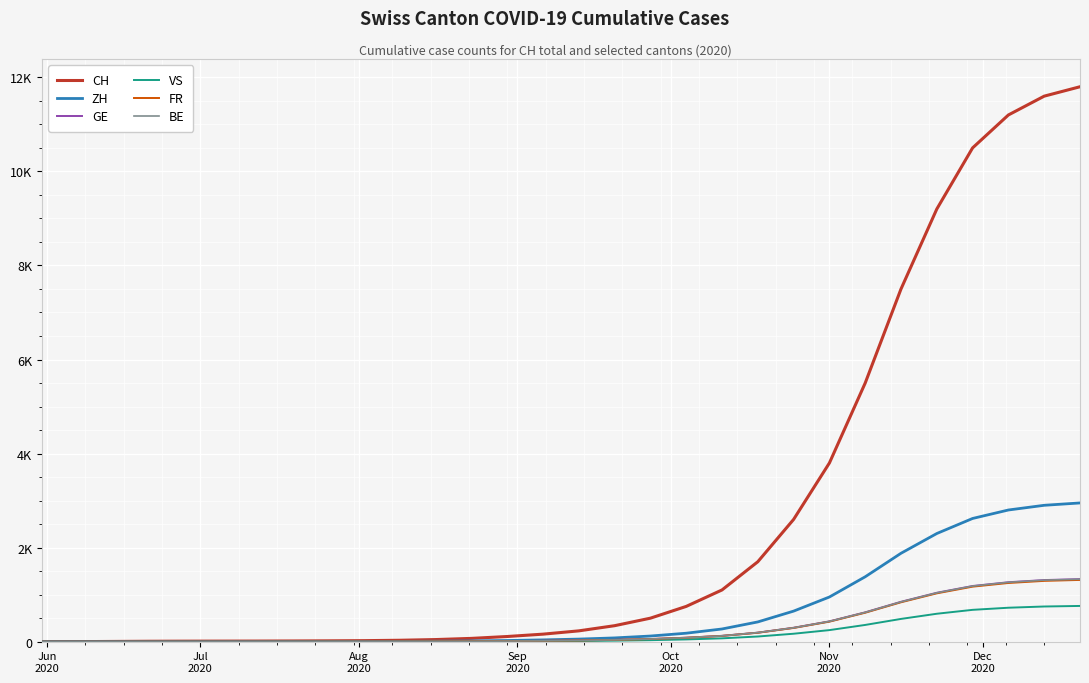

Does the chart display data point markers on the line(s)?

No